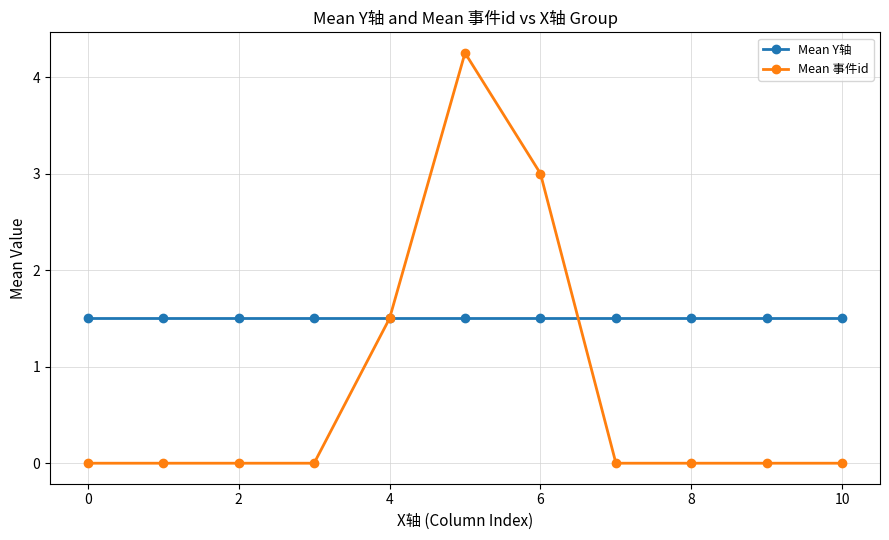

Which series has the largest total across all categories?

Mean Y轴